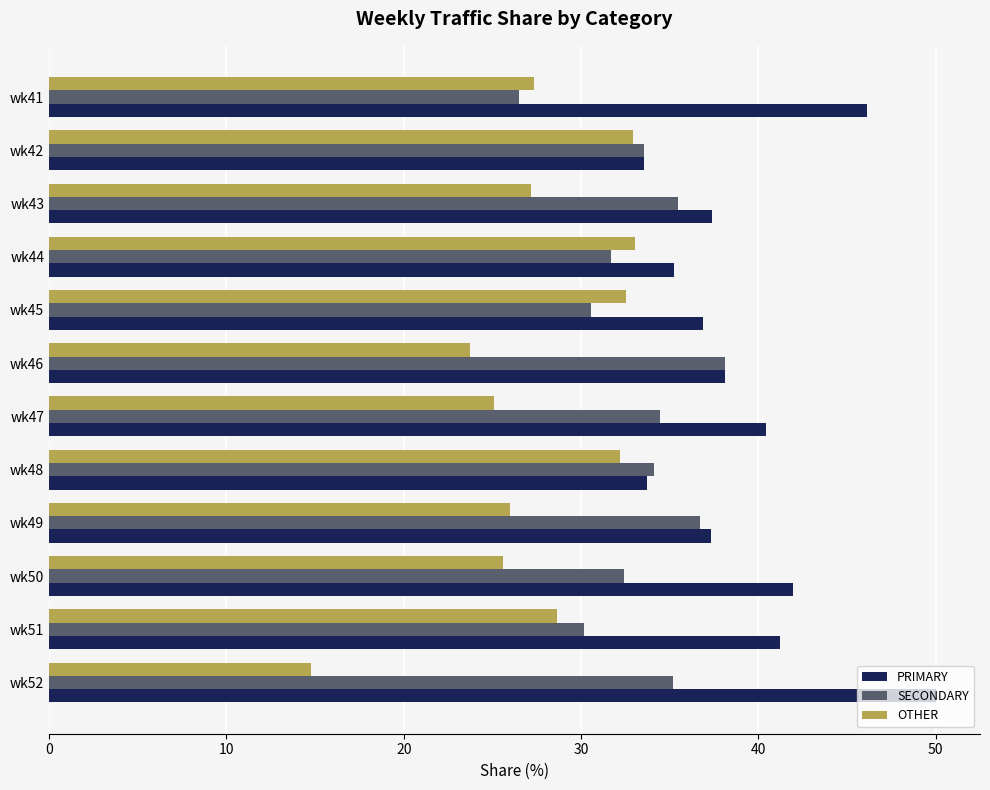

What is the maximum value shown in the chart?

50.0